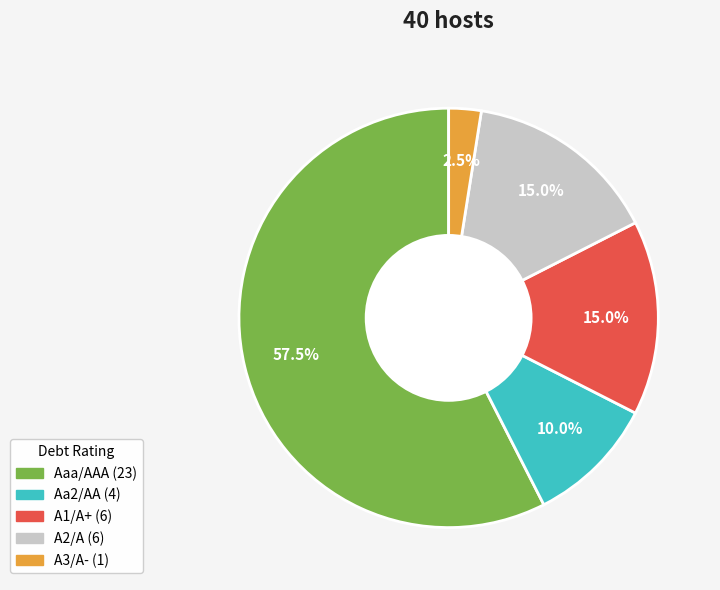

Does Aaa/AAA account for over 50% of the chart?

Yes